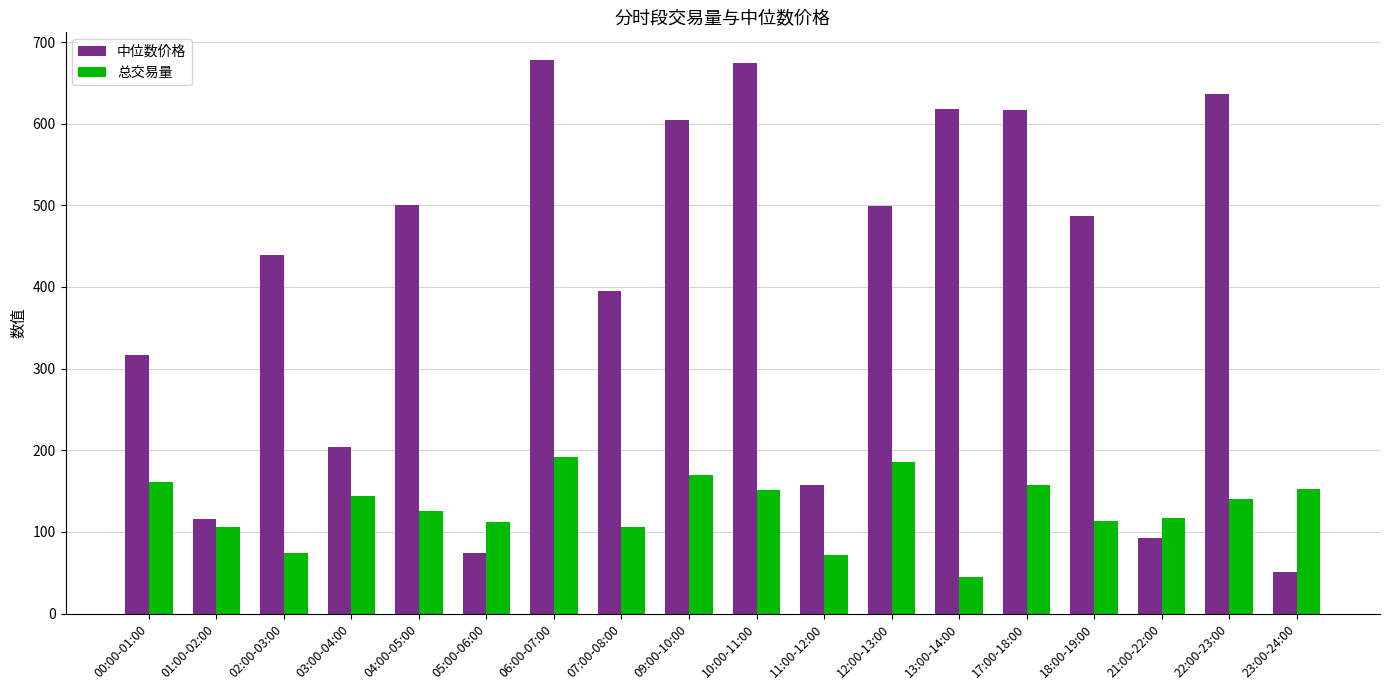

Is the value of 中位数价格 at 10:00-11:00 greater than the value of 总交易量 at 02:00-03:00?

Yes